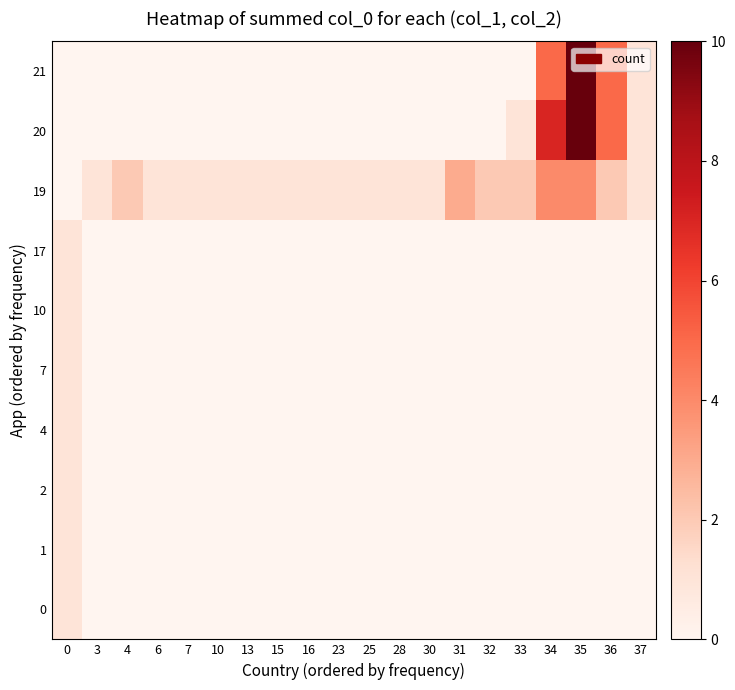

Reading right to left, transcribe all the data shown in this chart.

0: 37=0	36=0	35=0	34=0	33=0	32=0	31=0	30=0	28=0	25=0	23=0	16=0	15=0	13=0	10=0	7=0	6=0	4=0	3=0	0=1
1: 37=0	36=0	35=0	34=0	33=0	32=0	31=0	30=0	28=0	25=0	23=0	16=0	15=0	13=0	10=0	7=0	6=0	4=0	3=0	0=1
2: 37=0	36=0	35=0	34=0	33=0	32=0	31=0	30=0	28=0	25=0	23=0	16=0	15=0	13=0	10=0	7=0	6=0	4=0	3=0	0=1
4: 37=0	36=0	35=0	34=0	33=0	32=0	31=0	30=0	28=0	25=0	23=0	16=0	15=0	13=0	10=0	7=0	6=0	4=0	3=0	0=1
7: 37=0	36=0	35=0	34=0	33=0	32=0	31=0	30=0	28=0	25=0	23=0	16=0	15=0	13=0	10=0	7=0	6=0	4=0	3=0	0=1
10: 37=0	36=0	35=0	34=0	33=0	32=0	31=0	30=0	28=0	25=0	23=0	16=0	15=0	13=0	10=0	7=0	6=0	4=0	3=0	0=1
17: 37=0	36=0	35=0	34=0	33=0	32=0	31=0	30=0	28=0	25=0	23=0	16=0	15=0	13=0	10=0	7=0	6=0	4=0	3=0	0=1
19: 37=1	36=2	35=4	34=4	33=2	32=2	31=3	30=1	28=1	25=1	23=1	16=1	15=1	13=1	10=1	7=1	6=1	4=2	3=1	0=0
20: 37=1	36=5	35=10	34=7	33=1	32=0	31=0	30=0	28=0	25=0	23=0	16=0	15=0	13=0	10=0	7=0	6=0	4=0	3=0	0=0
21: 37=1	36=5	35=10	34=5	33=0	32=0	31=0	30=0	28=0	25=0	23=0	16=0	15=0	13=0	10=0	7=0	6=0	4=0	3=0	0=0